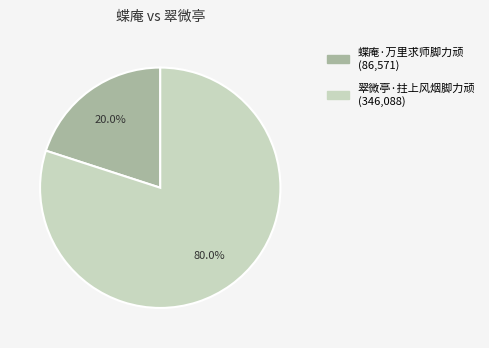

To the nearest percent, what is the average slice percentage?

50%